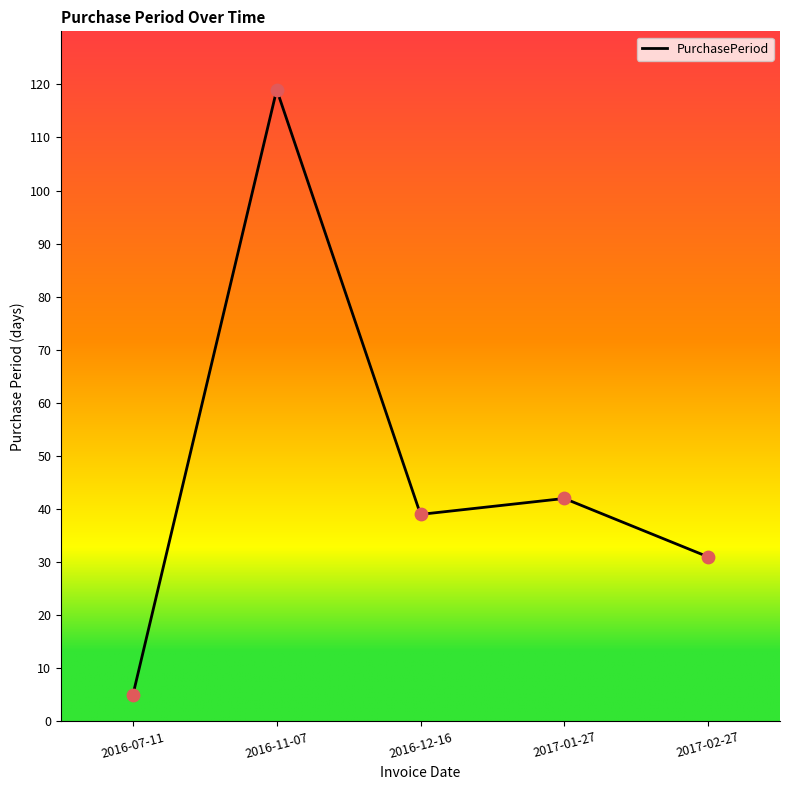

What is the change in value from 2016-07-11 to 2017-01-27?

+37